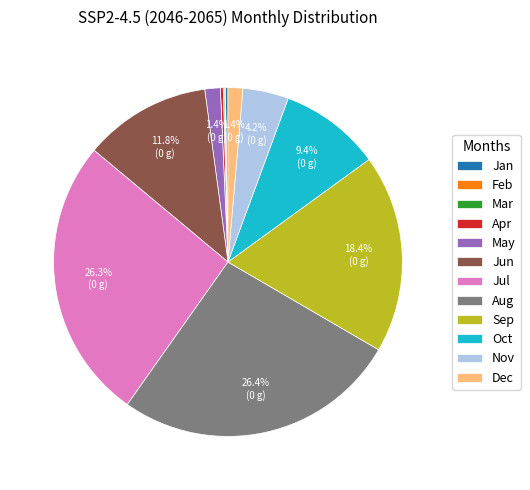

Is there a majority slice in this chart?

No